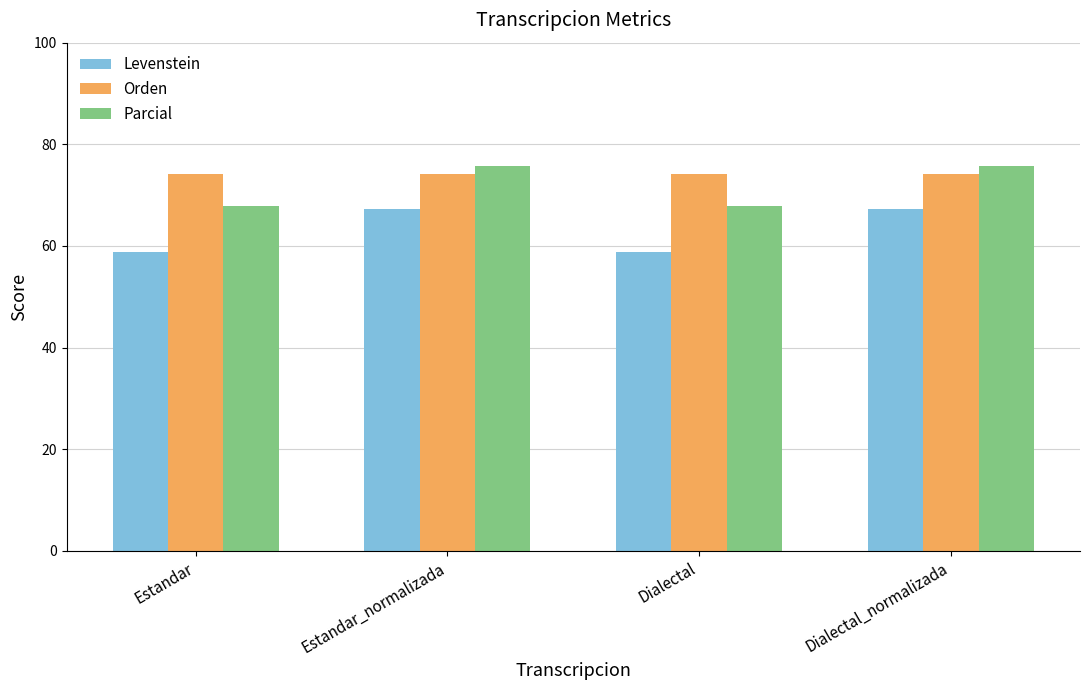

At how many categories does at least one series exceed 72?

4